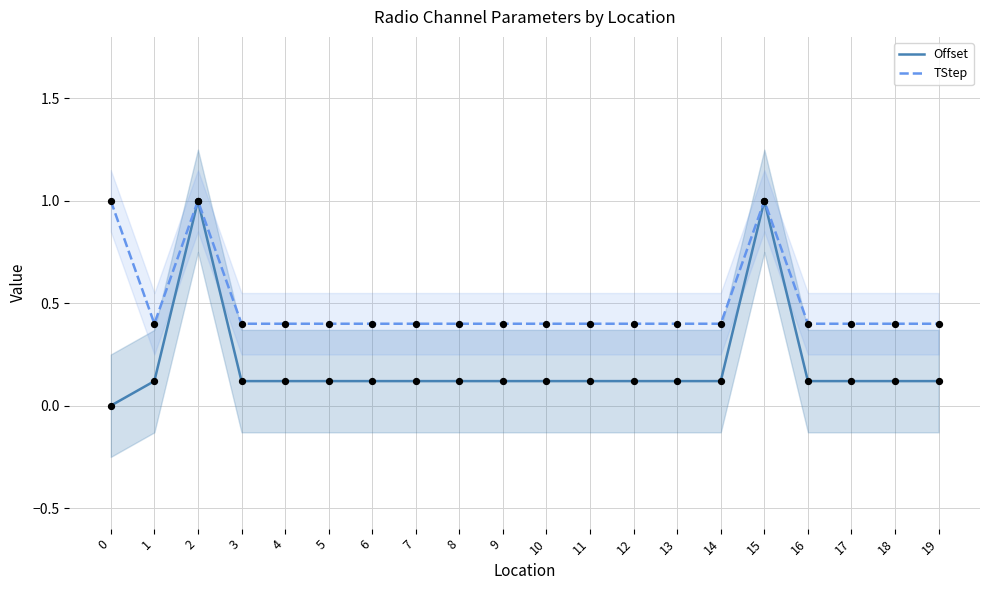

Is the value of TStep at 2 greater than the value of Offset at 10?

Yes